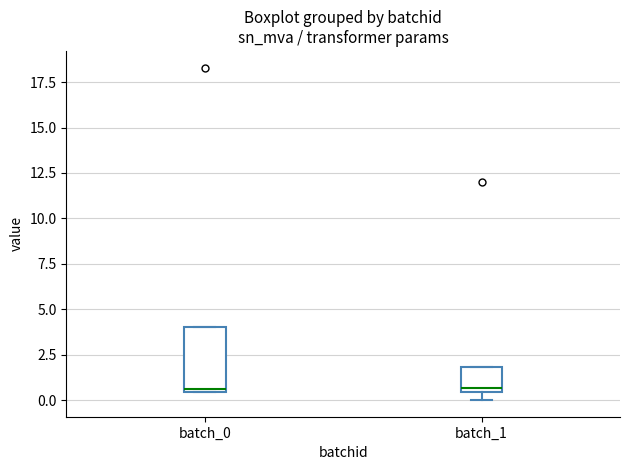

Comparing the boxes themselves (not the whiskers), which one is the tallest?

batch_0